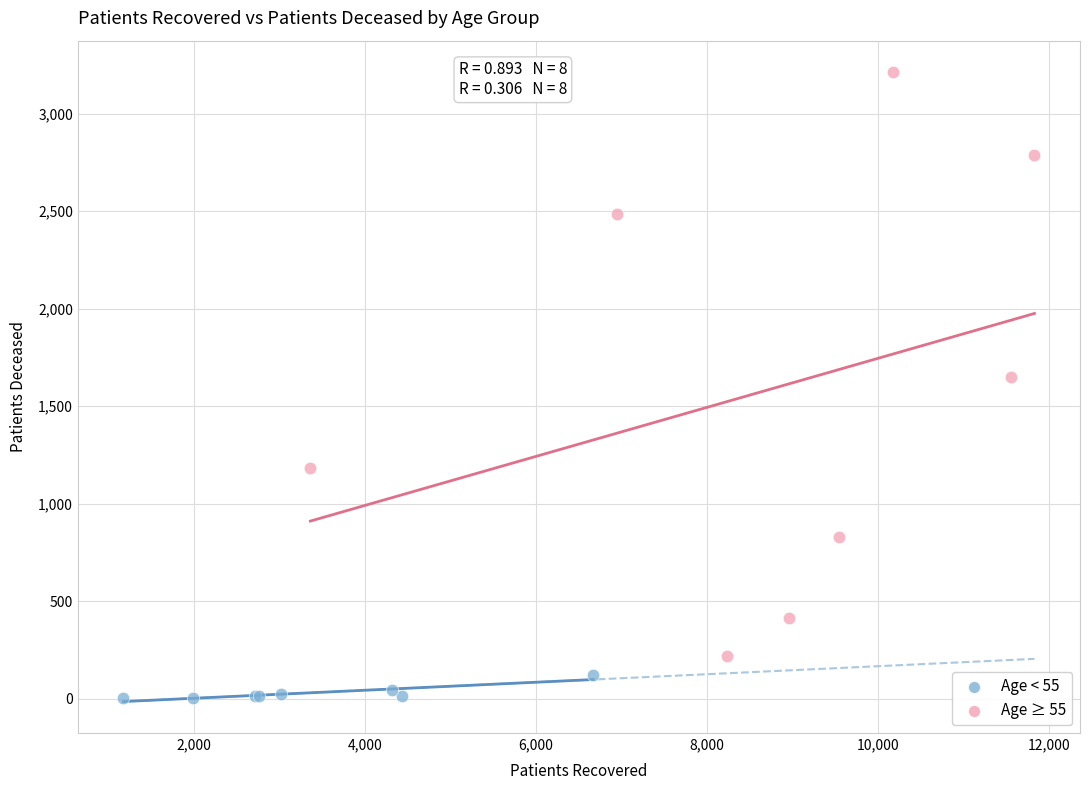

What are all the series names shown in the legend?

Age < 55, Age ≥ 55